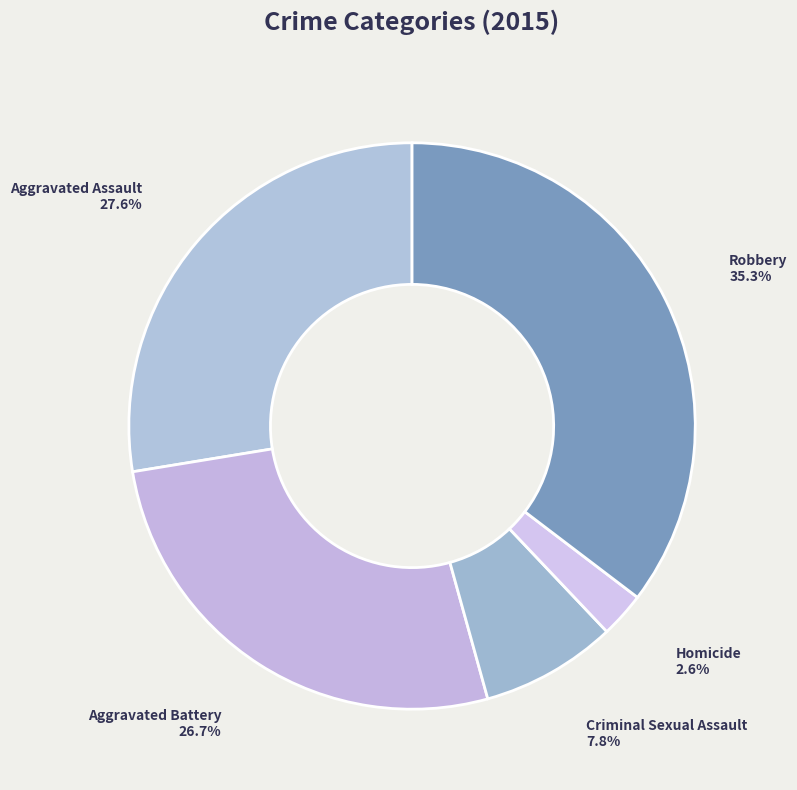

Count the number of slices in the pie.

5